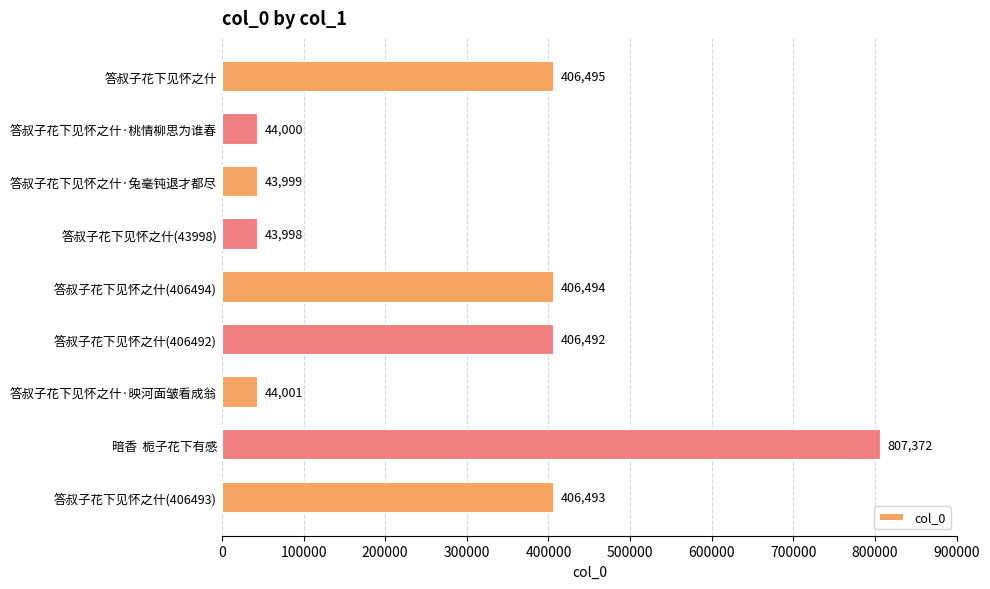

How many categories are shown in the chart?

9